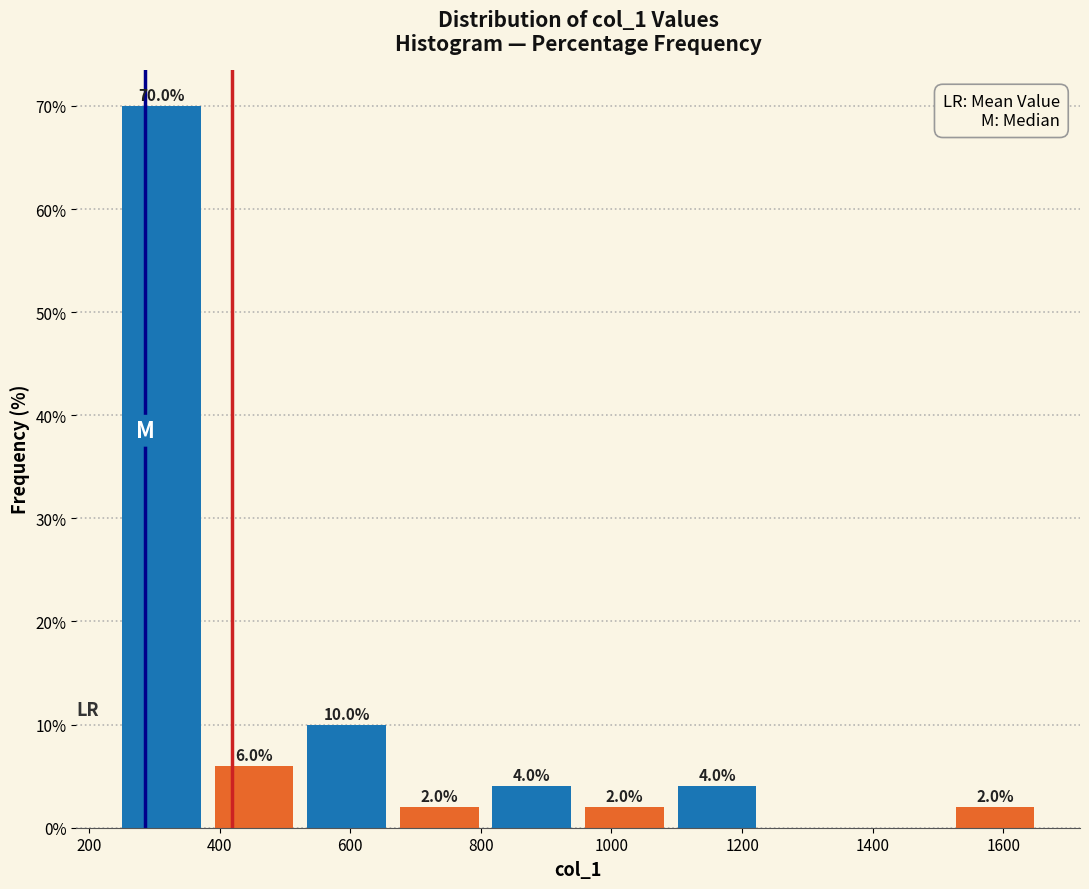

Over which range of the x-axis is the bar tallest?

240 to 380